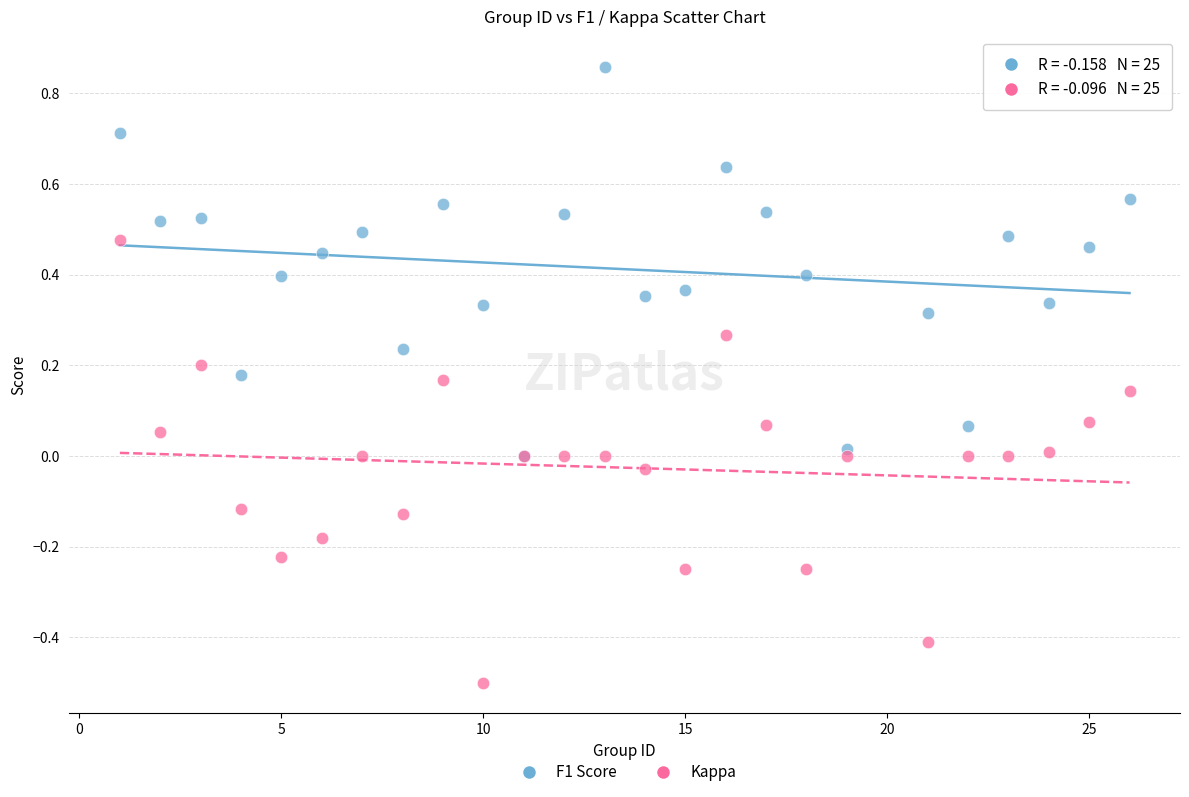

Which series contains the highest Y value?

F1 Score